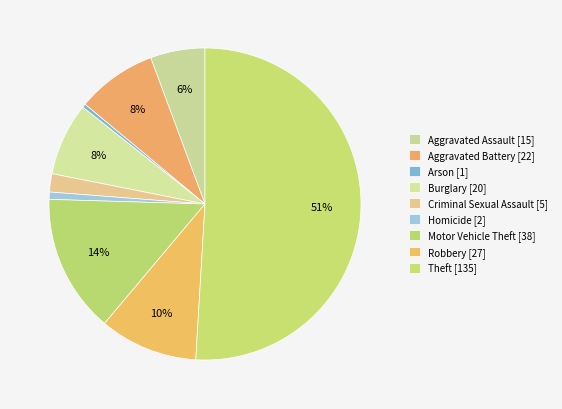

To the nearest percent, what portion does Motor Vehicle Theft represent?

14%